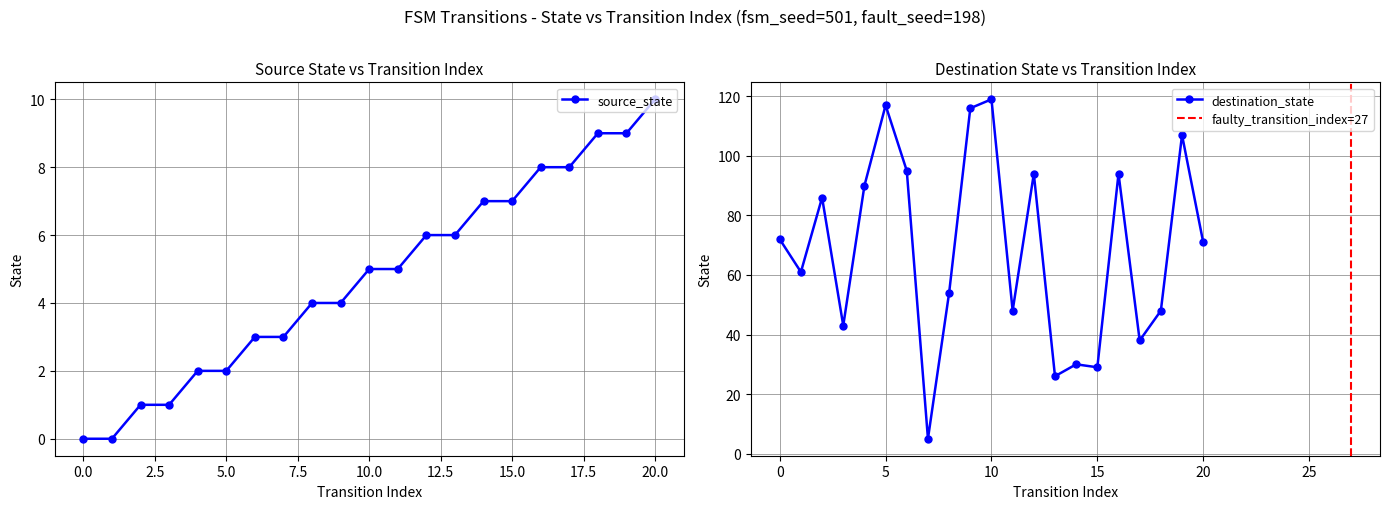

The source_state series shows 6 at 12. True or false?

True